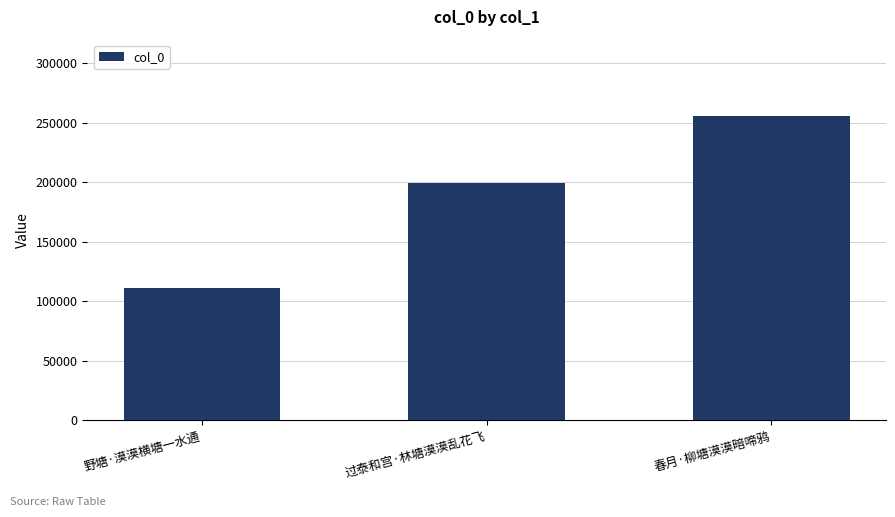

How many bars are there in total?

3